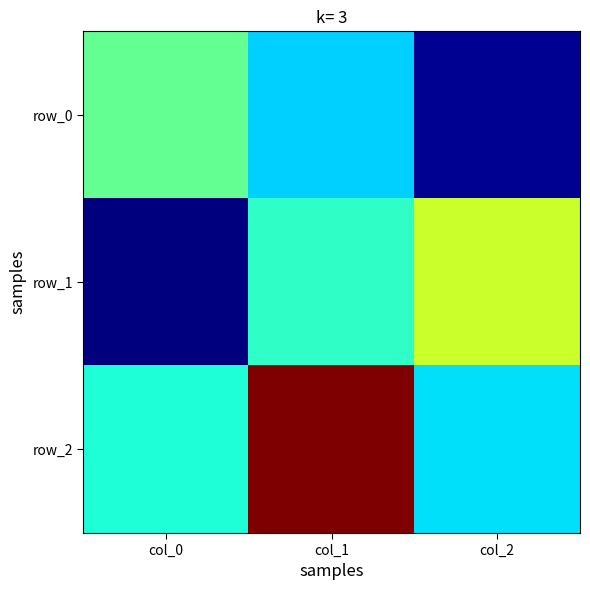

At which label does row_1 reach its minimum?

col_0